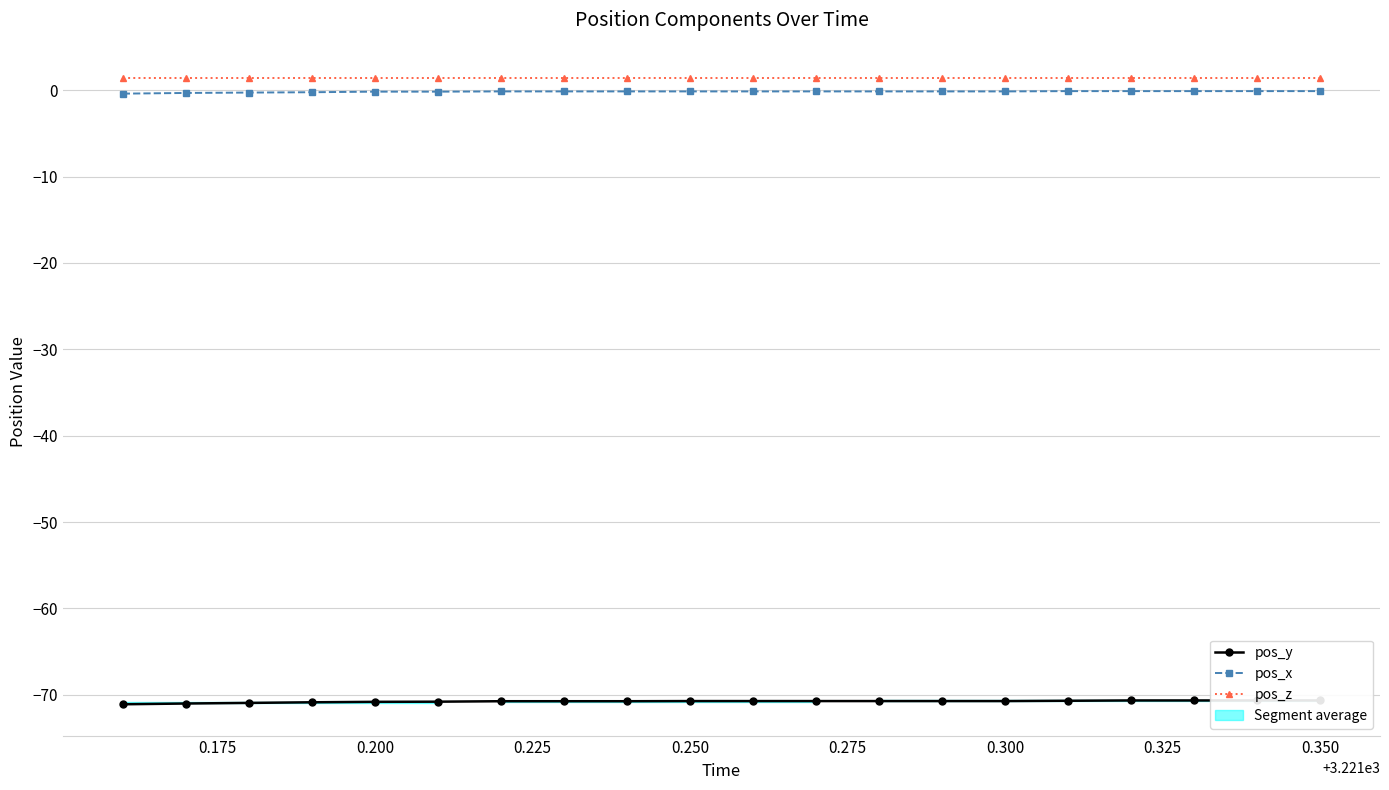

True or false: pos_z and pos_y intersect in this chart.

False